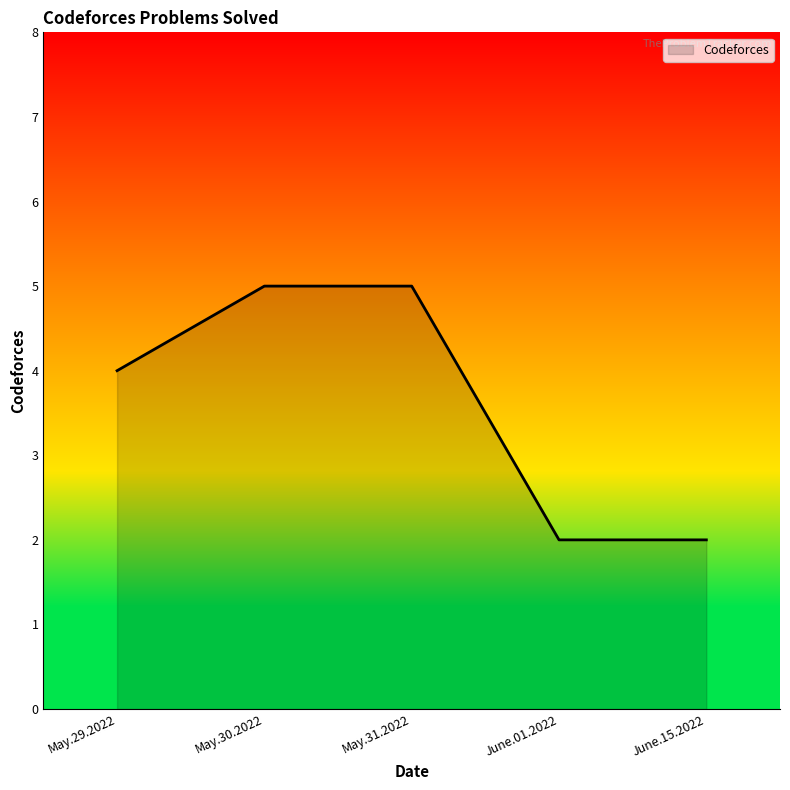

What value does the data have at May.30.2022?

5